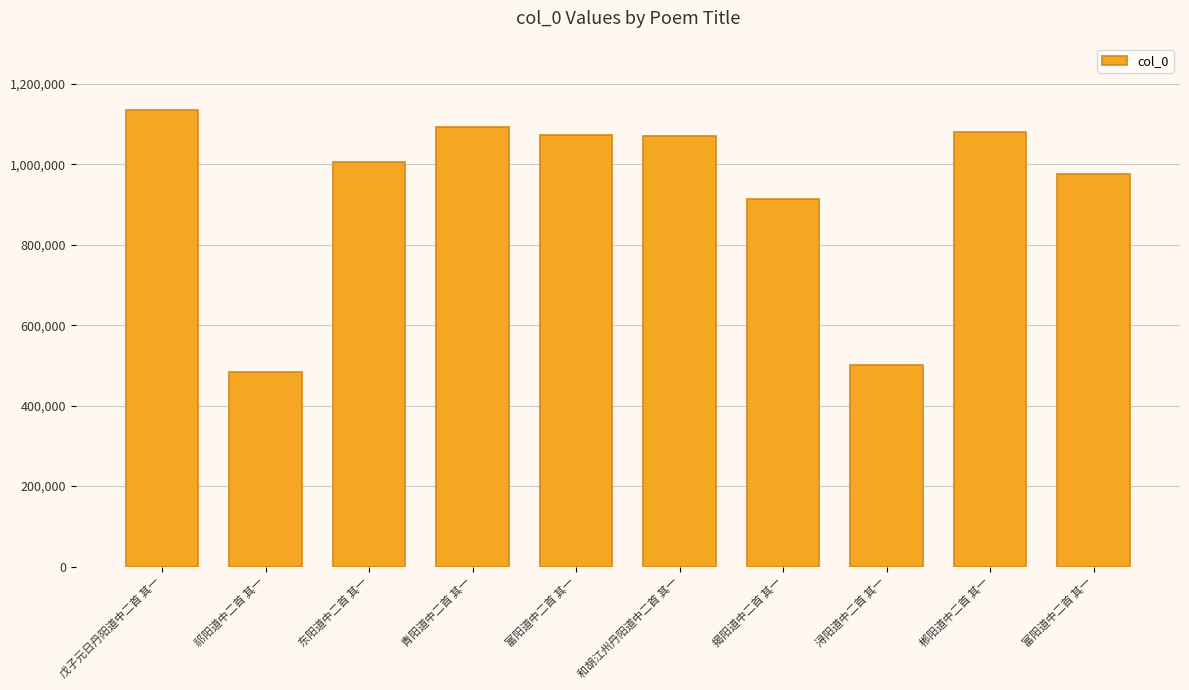

How many bars are there in total?

10